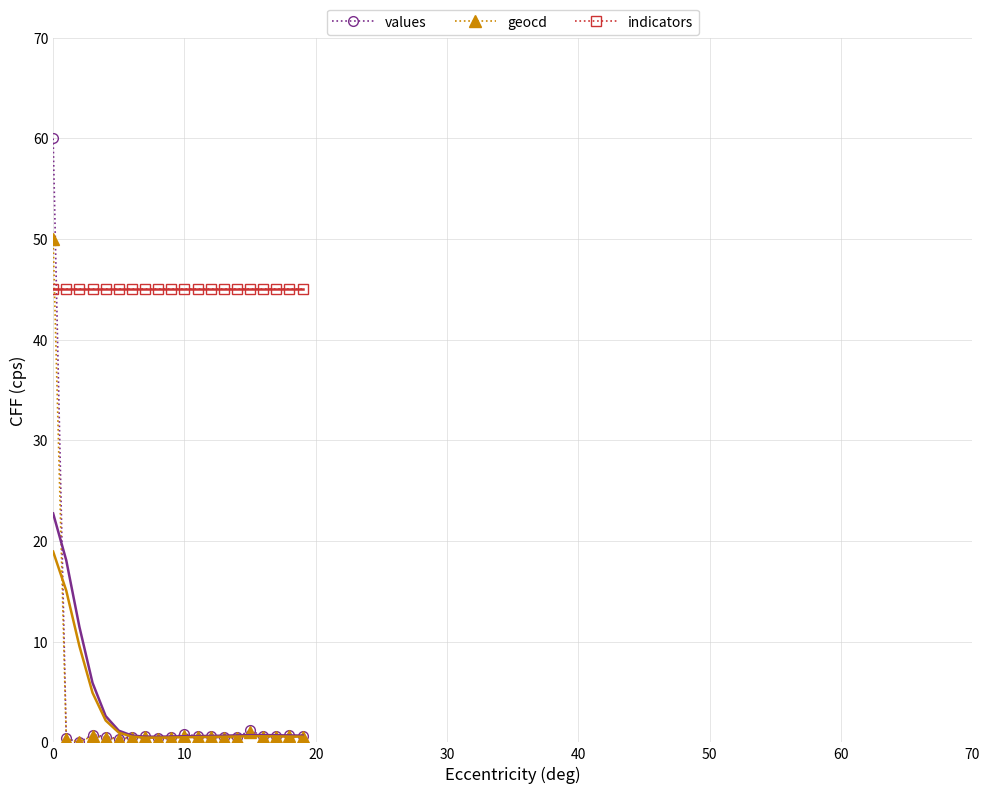

True or false: values has more than 1 points higher than both neighbors.

True